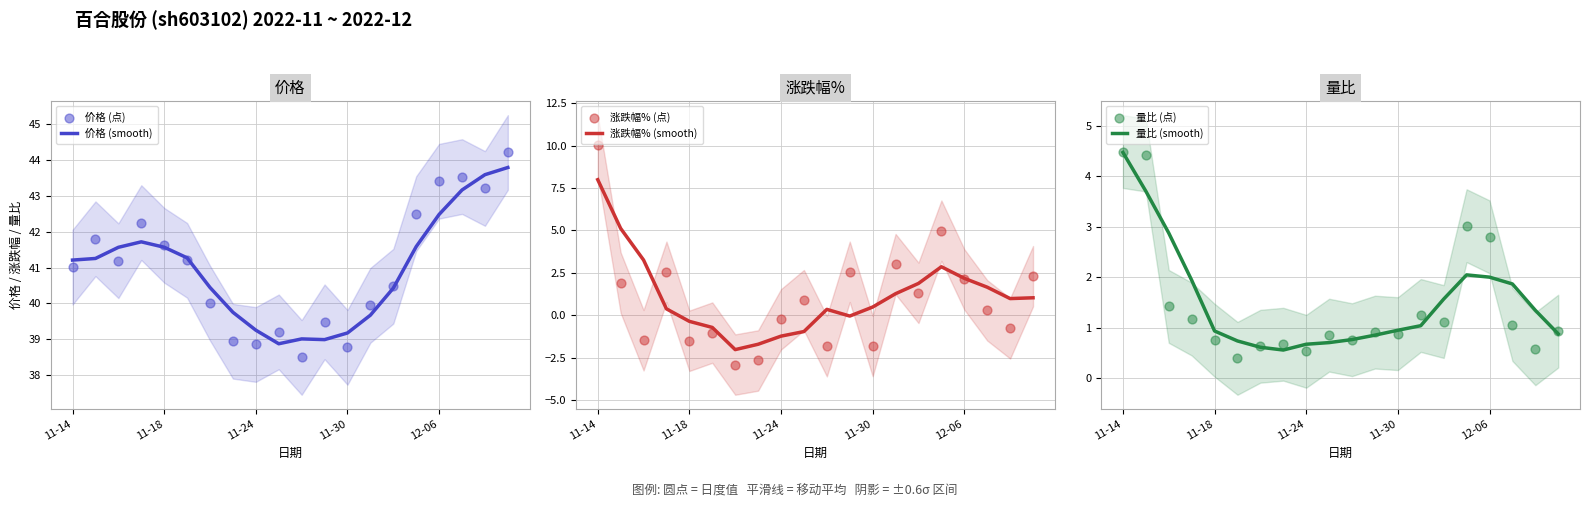

What are all the series names shown in the legend?

价格 (smooth), 价格 (点), 涨跌幅% (smooth), 涨跌幅% (点), 量比 (smooth), 量比 (点)